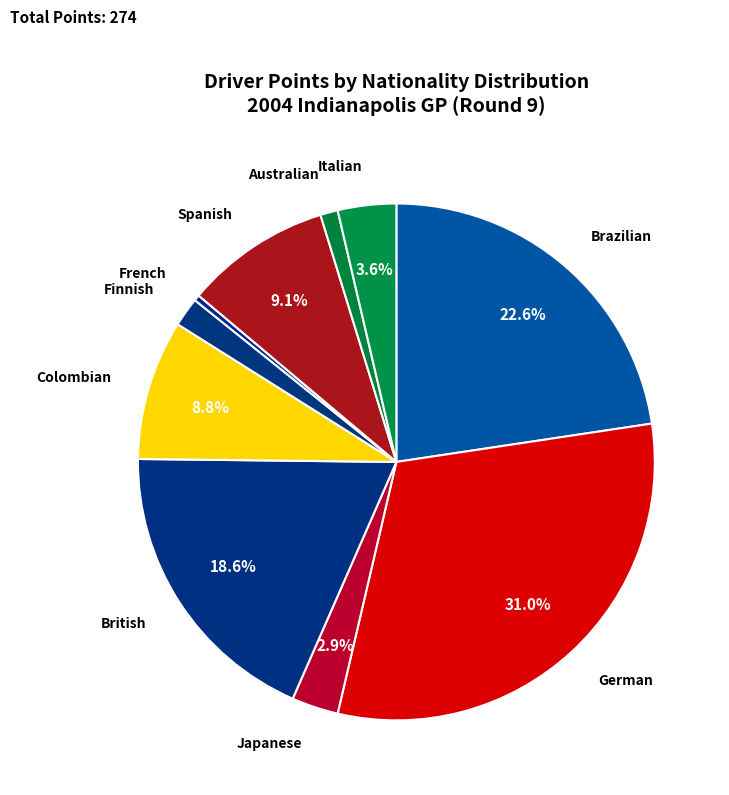

The Italian slice represents 4% of the pie. True or false?

True